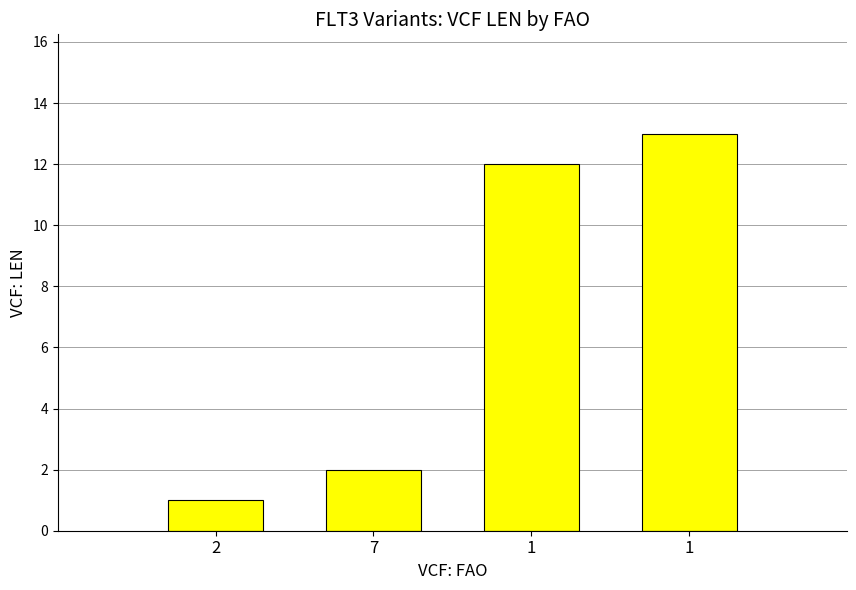

How many bars are there in total?

4